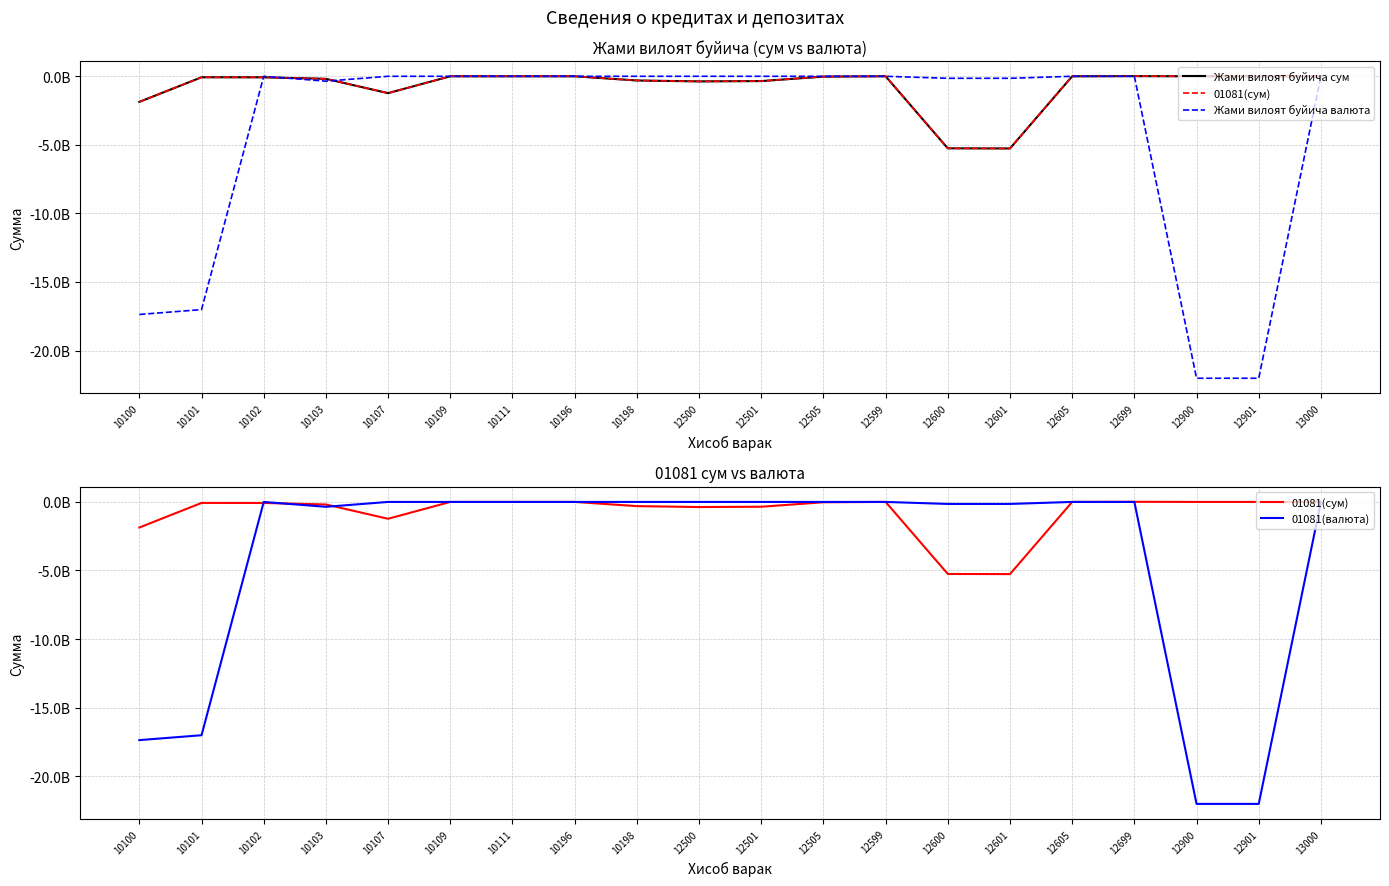

What are all the series names shown in the legend?

Жами вилоят буйича сум, 01081(сум), Жами вилоят буйича валюта, 01081(валюта)